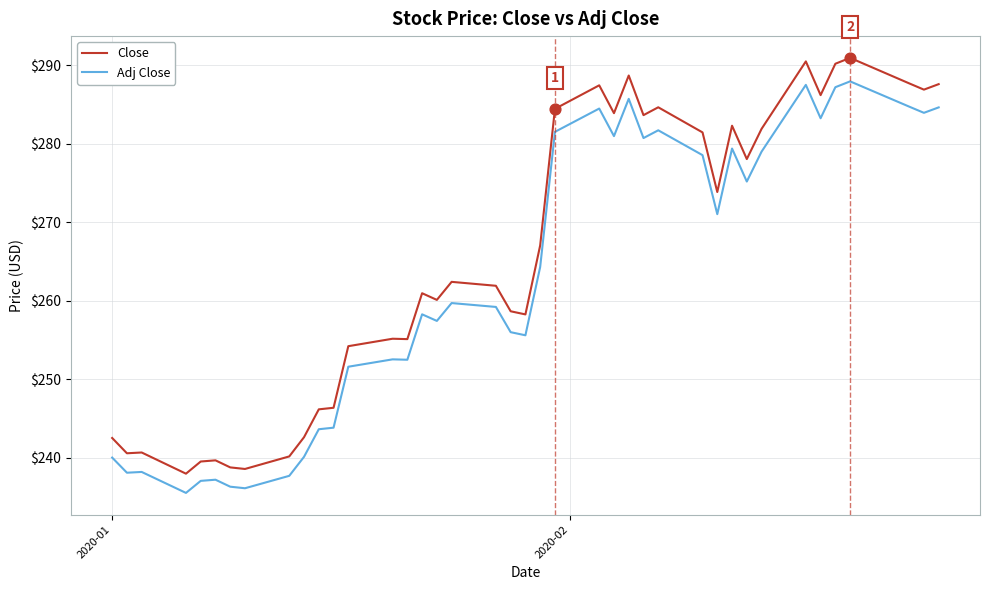

Which series has the largest range (max minus min)?

Close